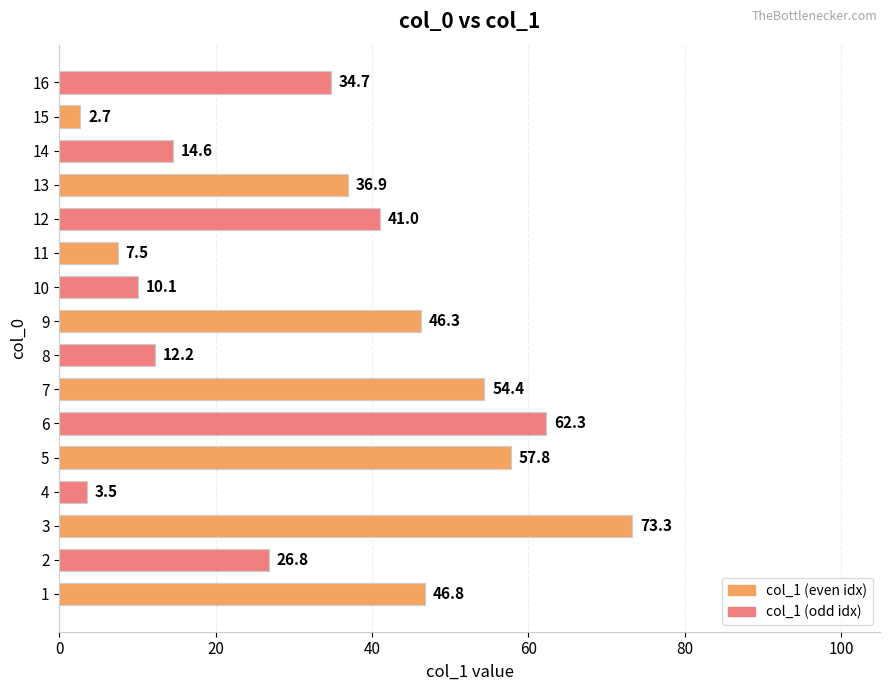

What is the greatest value displayed?

73.3